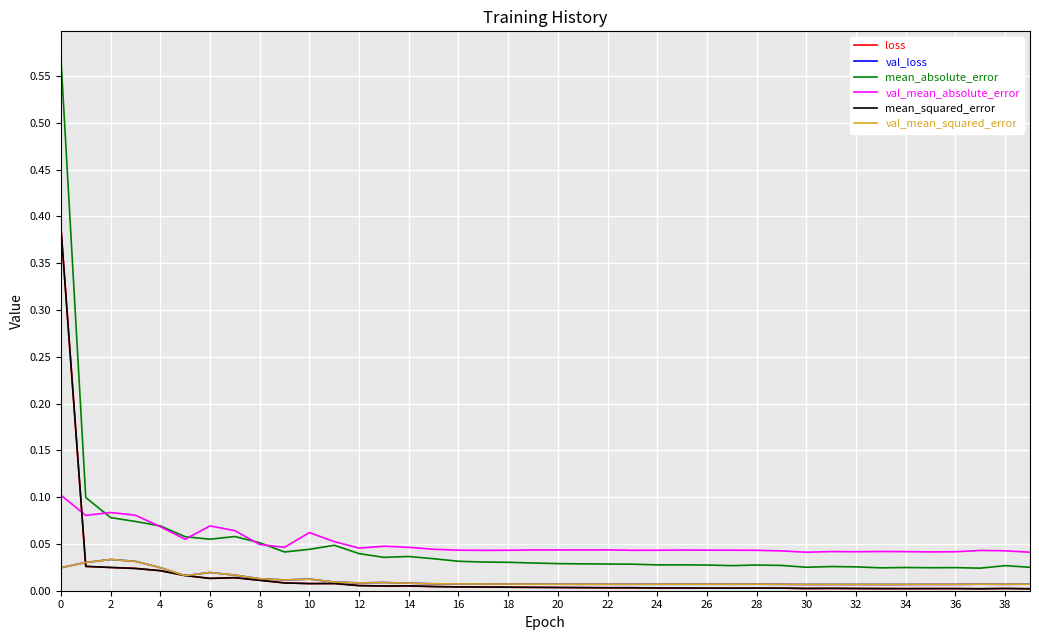

Which series has the widest spread of values?

mean_absolute_error